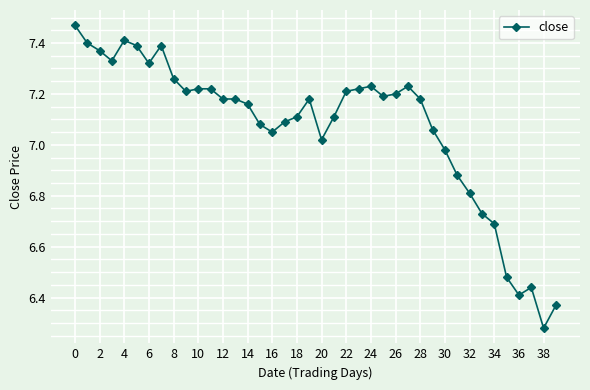

True or false: the data has more than 1 interior local peaks.

True